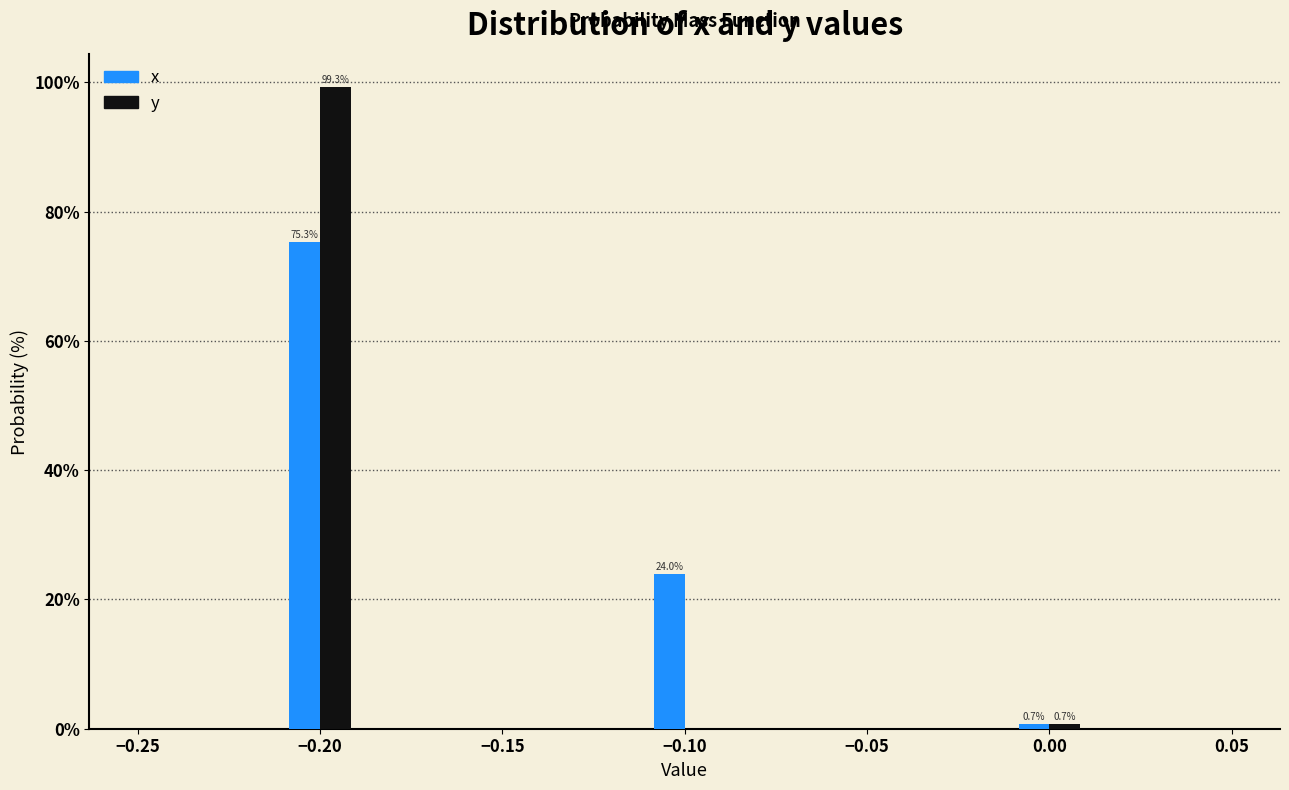

In the x series, which range on the x-axis has the tallest bar?

-0.21 to -0.19